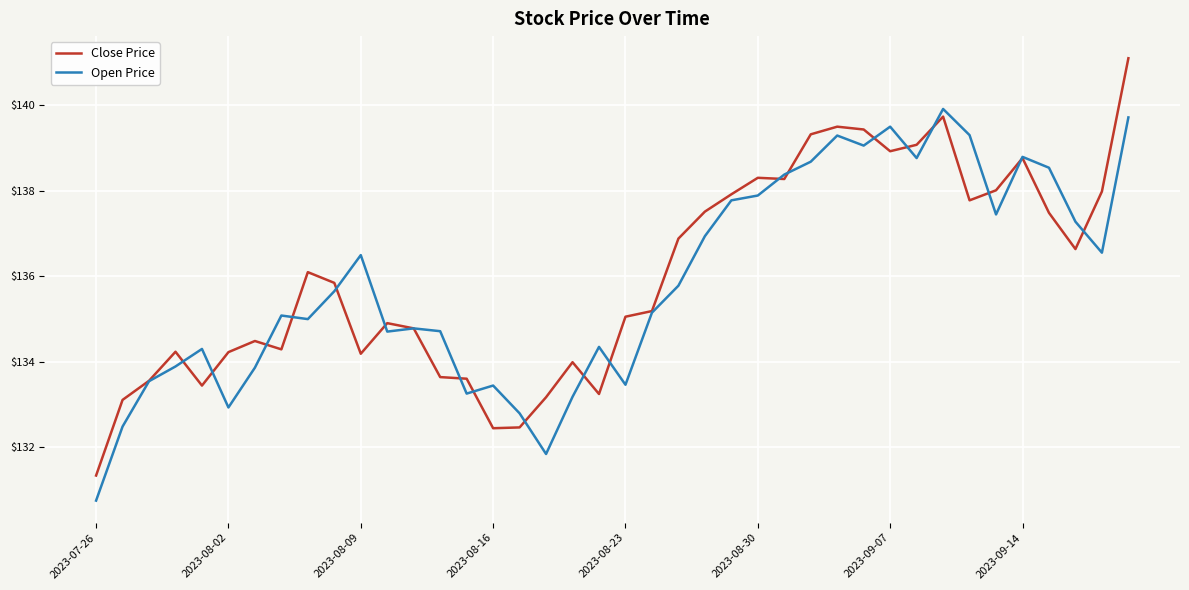

List the series in order of their overall mean, highest first.

Close Price, Open Price